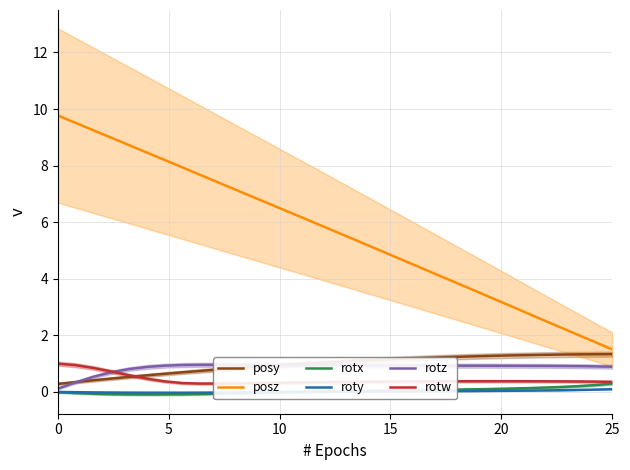

How many interior local peaks does the rotz series have?

1